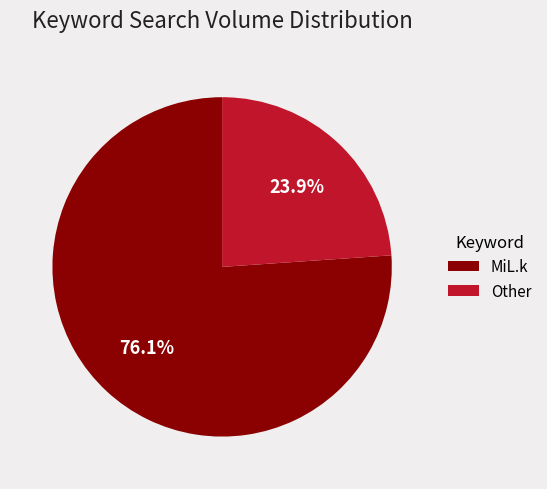

What percentage is the MiL.k slice, to the nearest percent?

76%